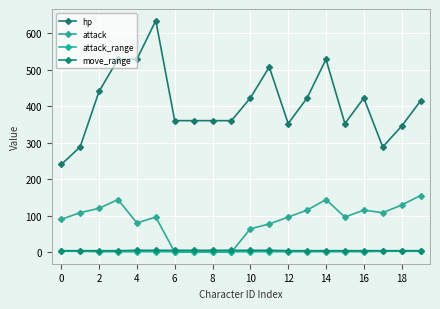

Which series has the largest total across all categories?

hp